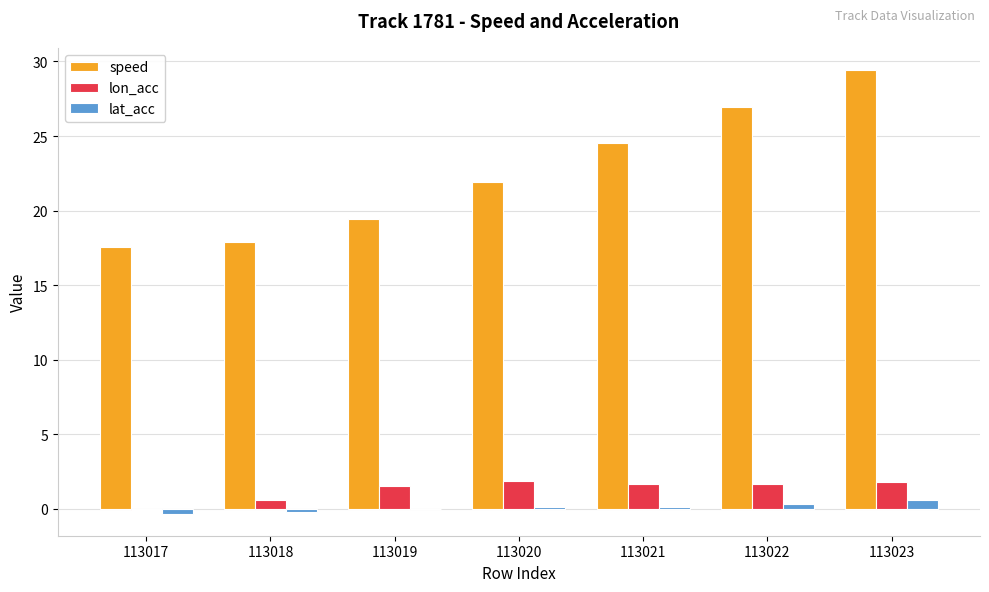

Is the value of lat_acc at 113018 greater than the value of lon_acc at 113019?

No